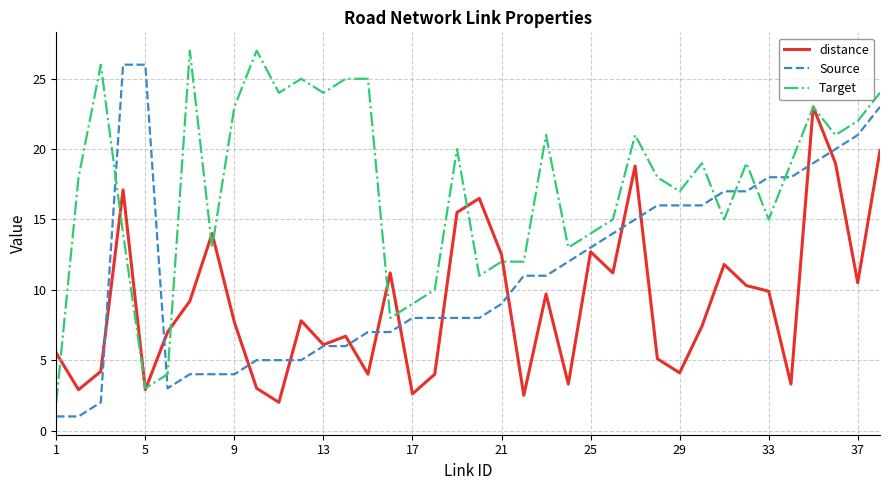

How many times do Source and Target cross each other?

6